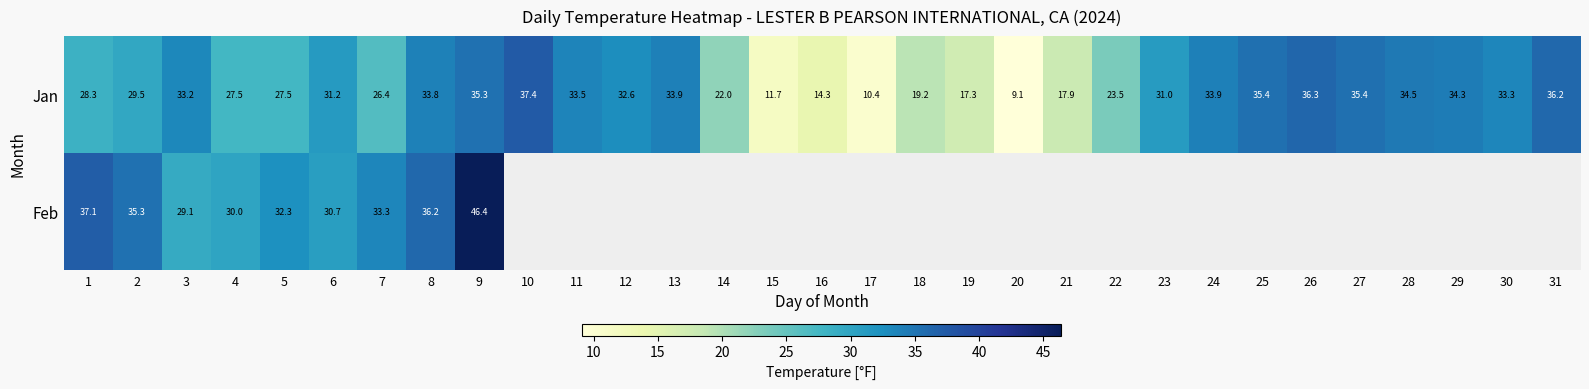

Between 4 and 7, which series saw the biggest shift?

Feb